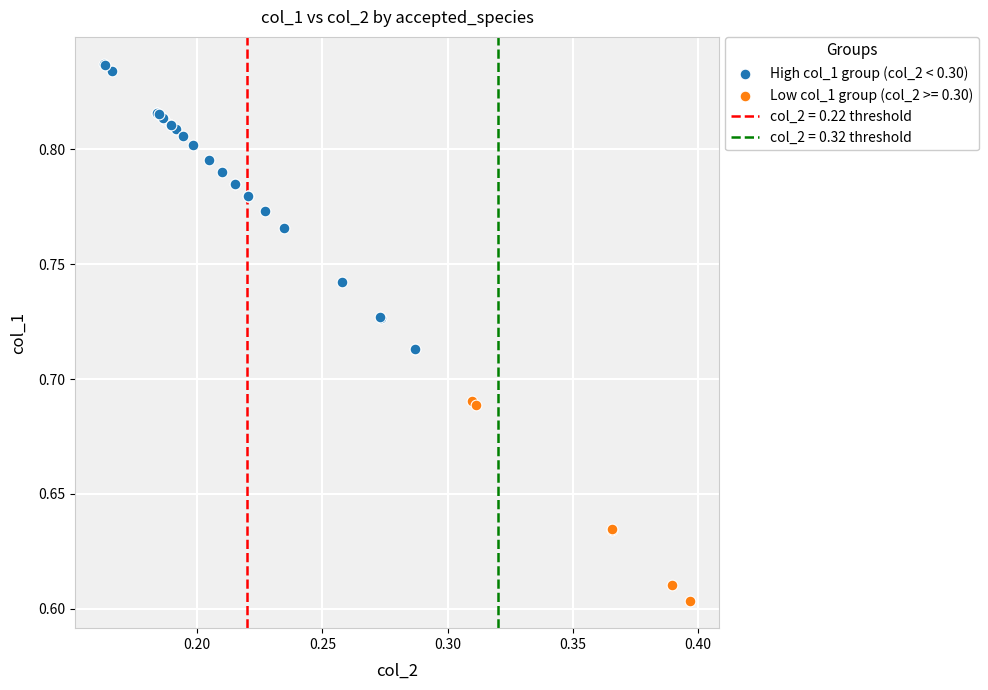

Which series reaches the maximum Y coordinate?

High col_1 group (col_2 < 0.30)